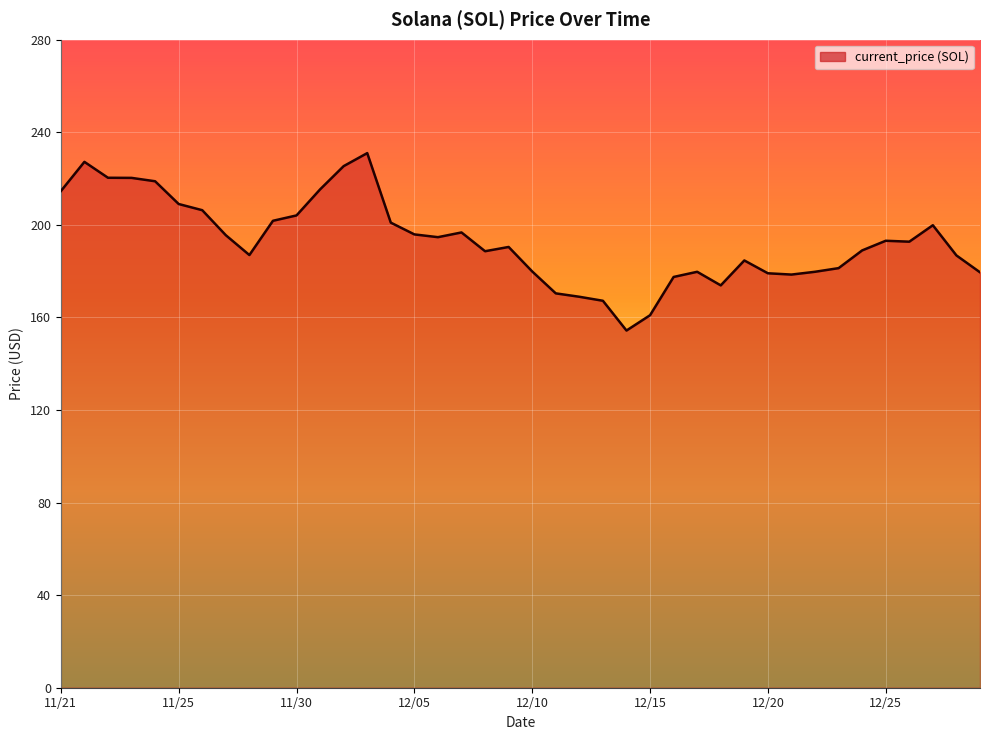

What is the difference between the maximum and minimum values?

76.7